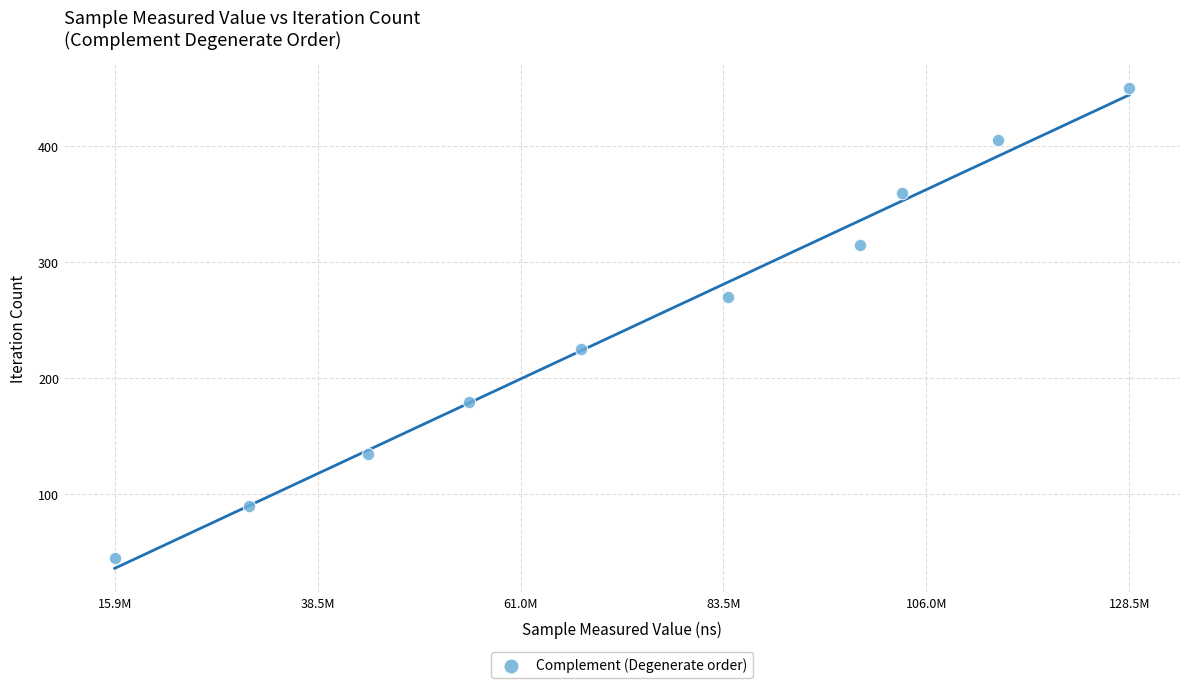

What is the range of Y values (max minus min)?

405